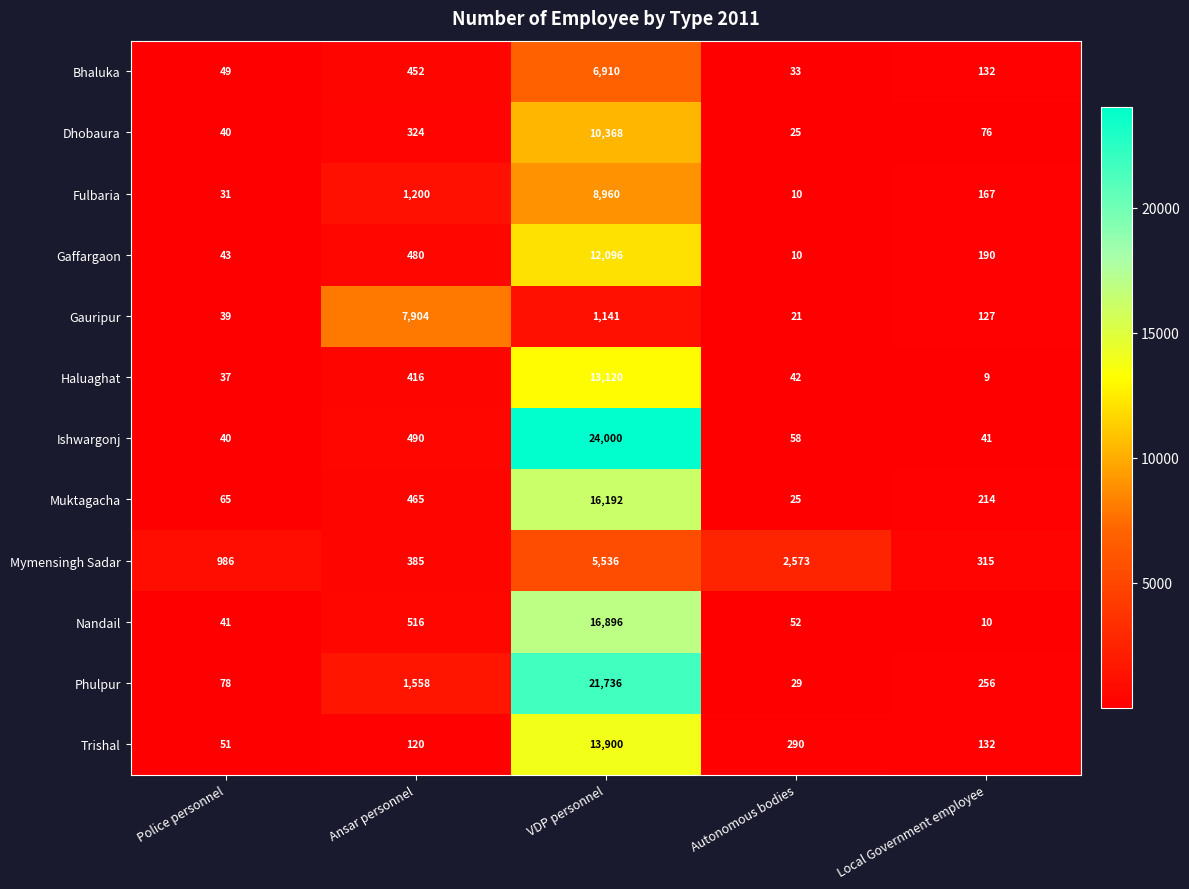

True or false: Phulpur has a value of 29 at Autonomous bodies.

True